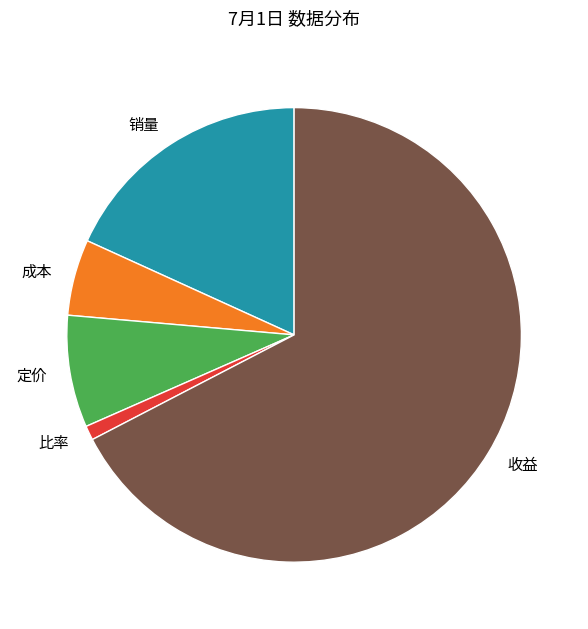

Is 比率 the majority of the pie?

No